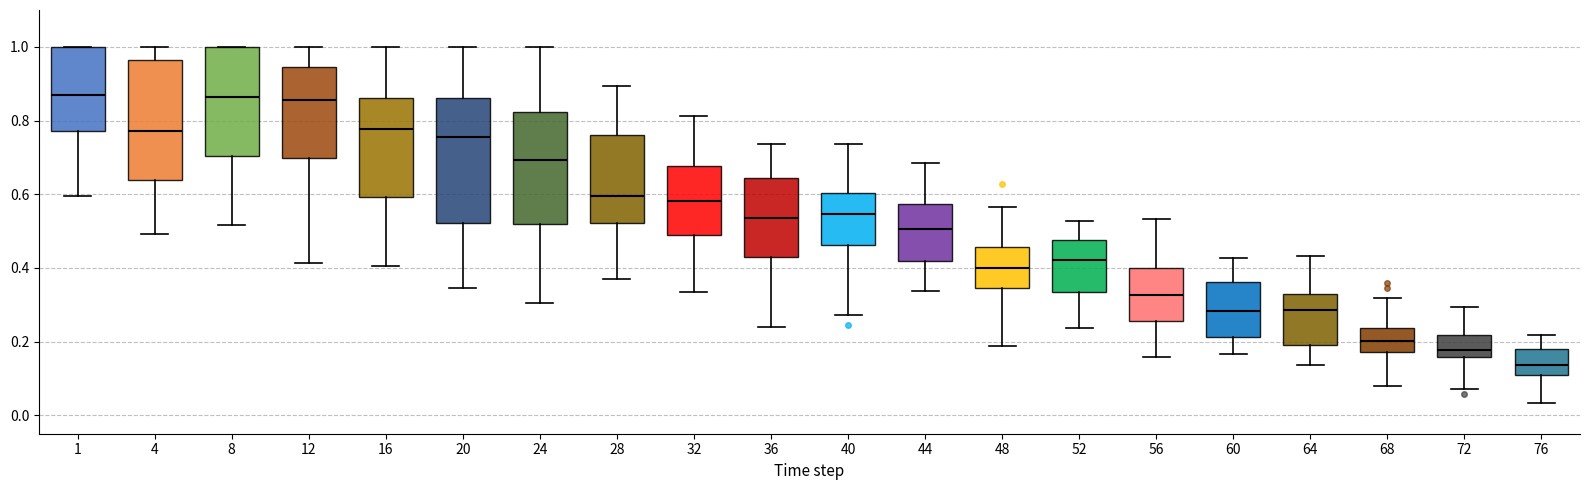

Reading left to right, transcribe this box plot: for each box, give where its median line is, the range the box spans, and where its two whiskers end, as read against the y-axis. The values are not printed on the chart, so give them approximately, as read against the axis.

1: median 0.86, box 0.78 to 1.00, whiskers 0.60 to 1.00
4: median 0.78, box 0.64 to 0.96, whiskers 0.50 to 1.00
8: median 0.86, box 0.70 to 1.00, whiskers 0.52 to 1.00
12: median 0.86, box 0.70 to 0.94, whiskers 0.42 to 1.00
16: median 0.78, box 0.60 to 0.86, whiskers 0.40 to 1.00
20: median 0.76, box 0.52 to 0.86, whiskers 0.34 to 1.00
24: median 0.70, box 0.52 to 0.82, whiskers 0.30 to 1.00
28: median 0.60, box 0.52 to 0.76, whiskers 0.38 to 0.90
32: median 0.58, box 0.50 to 0.68, whiskers 0.34 to 0.82
36: median 0.54, box 0.44 to 0.64, whiskers 0.24 to 0.74
40: median 0.54, box 0.46 to 0.60, whiskers 0.28 to 0.74
44: median 0.50, box 0.42 to 0.58, whiskers 0.34 to 0.68
48: median 0.40, box 0.34 to 0.46, whiskers 0.18 to 0.56
52: median 0.42, box 0.34 to 0.48, whiskers 0.24 to 0.52
56: median 0.32, box 0.26 to 0.40, whiskers 0.16 to 0.54
60: median 0.28, box 0.22 to 0.36, whiskers 0.16 to 0.42
64: median 0.28, box 0.20 to 0.32, whiskers 0.14 to 0.44
68: median 0.20, box 0.18 to 0.24, whiskers 0.08 to 0.32
72: median 0.18, box 0.16 to 0.22, whiskers 0.08 to 0.30
76: median 0.14, box 0.10 to 0.18, whiskers 0.04 to 0.22